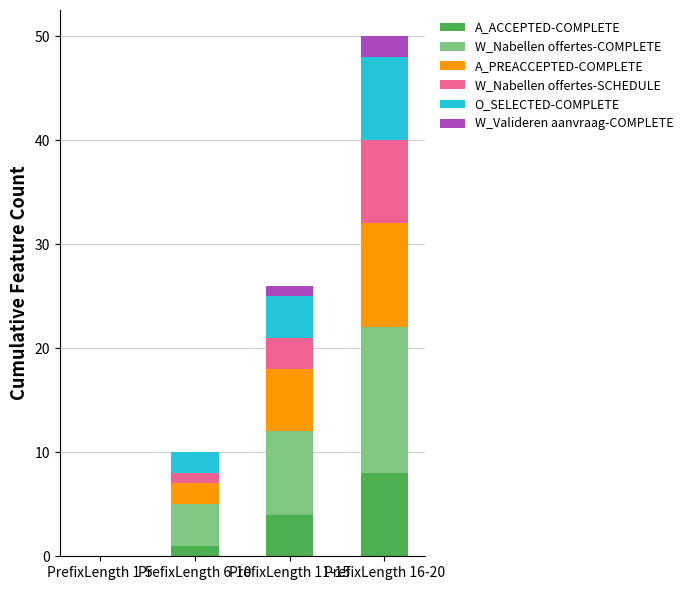

Does the chart contain stacked bars?

Yes